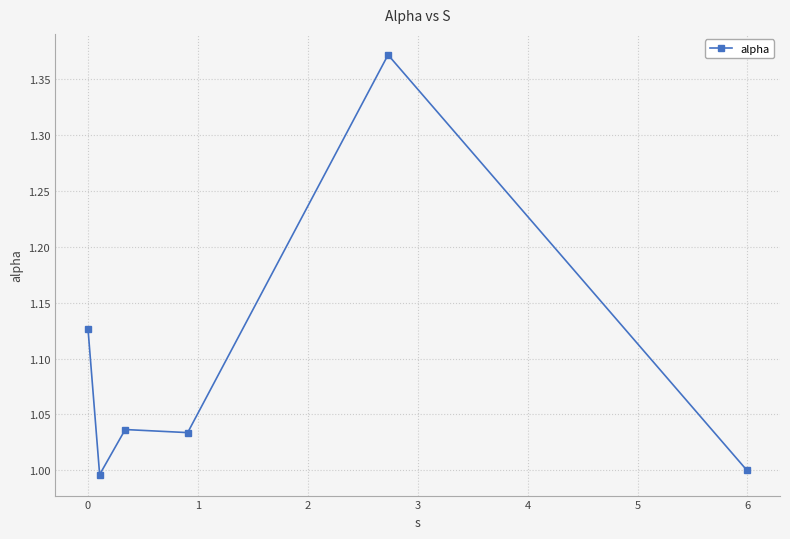

What is the difference between the maximum and minimum values?

0.4